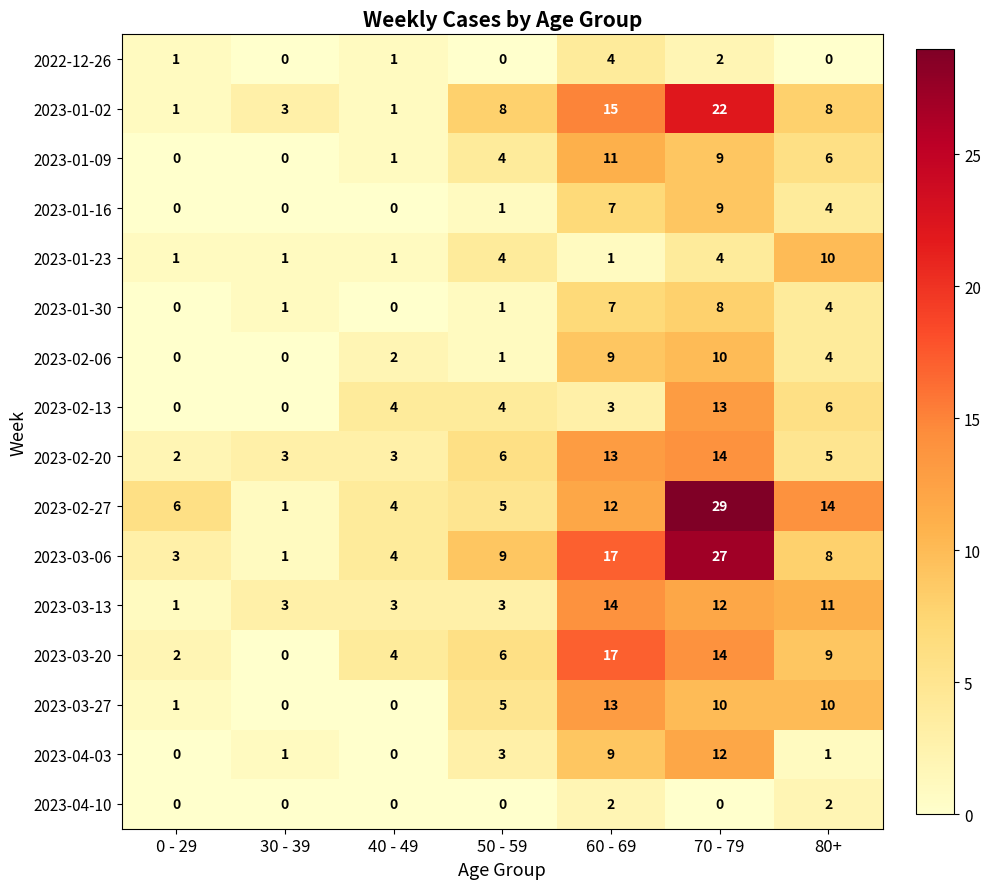

The 2023-01-09 series shows 3 at 50 - 59. True or false?

False